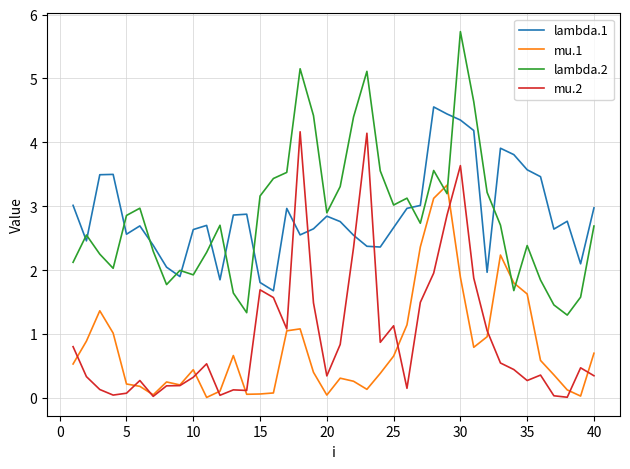

True or false: lambda.1 and mu.1 intersect in this chart.

False